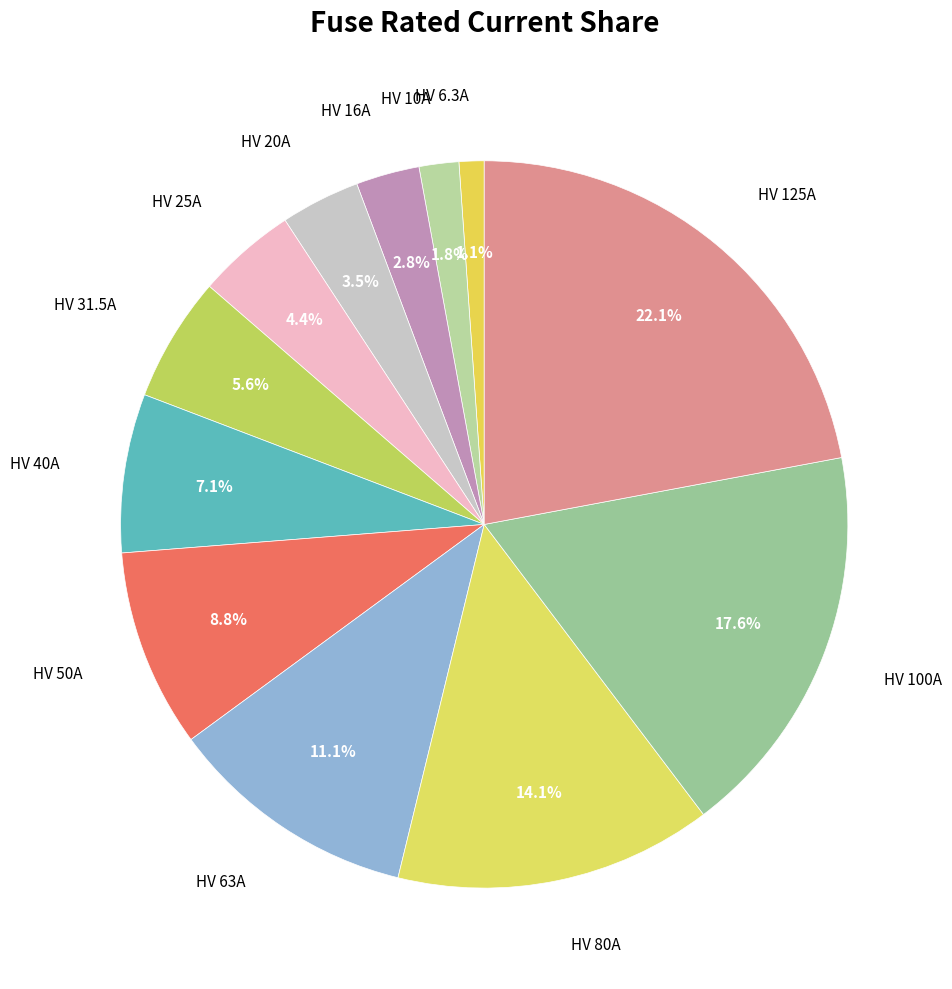

Is the sum of HV 125A and HV 100A greater than half?

No